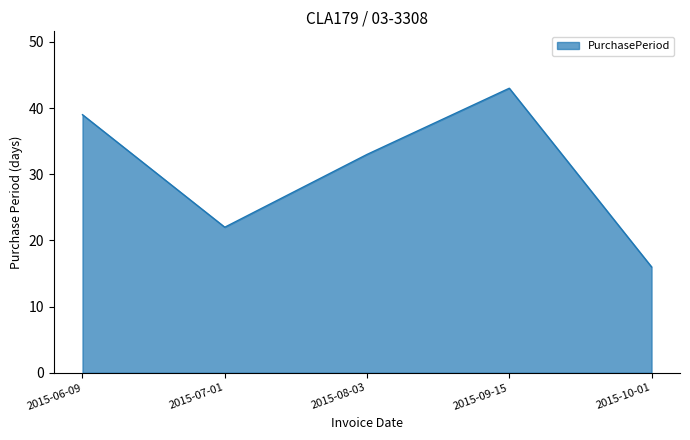

True or false: the data shows 22 at 2015-07-01.

True